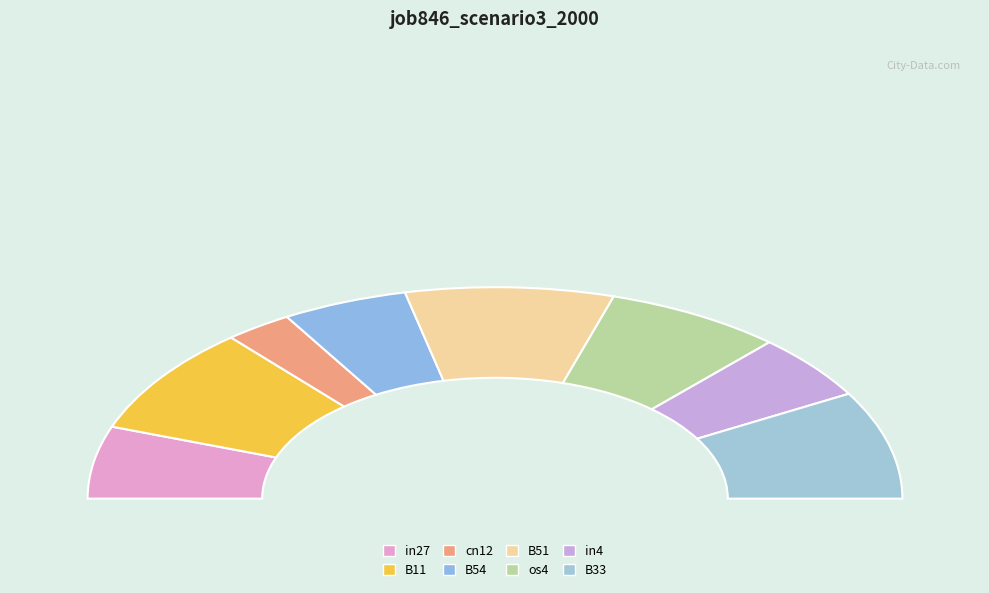

To the nearest percent, what is the average slice percentage?

12%